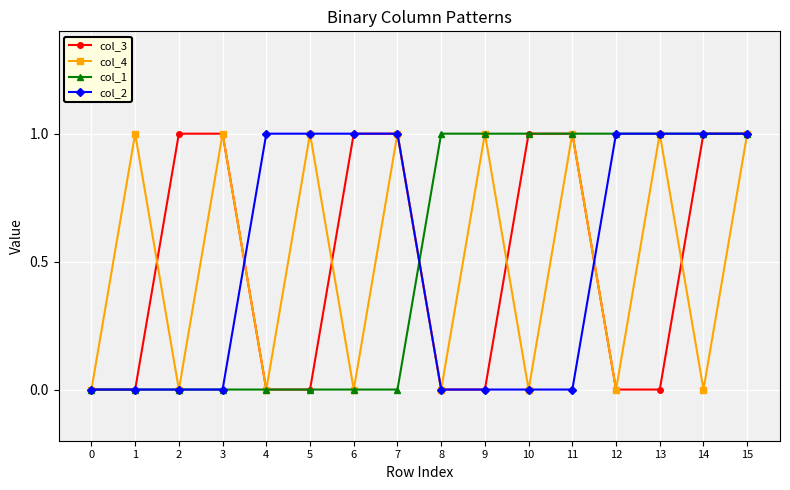

How many lines are shown in the chart?

4